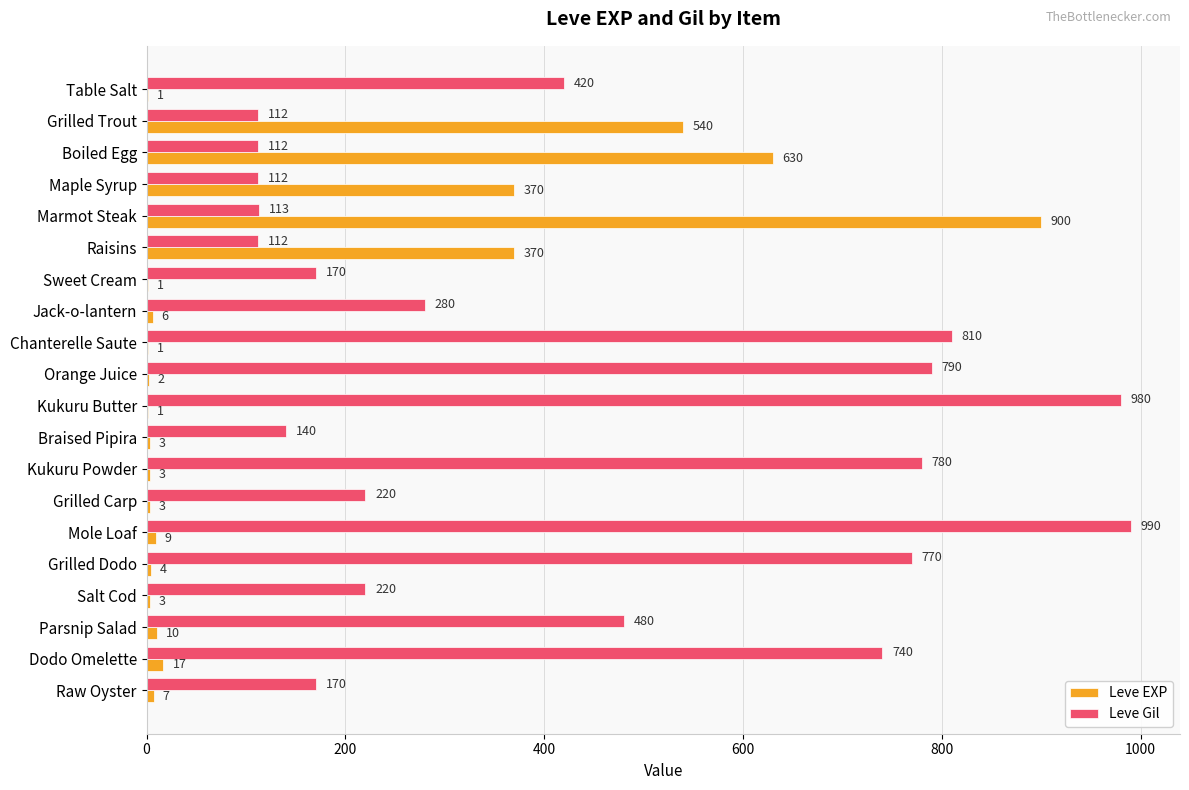

What are all the series names shown in the legend?

Leve EXP, Leve Gil